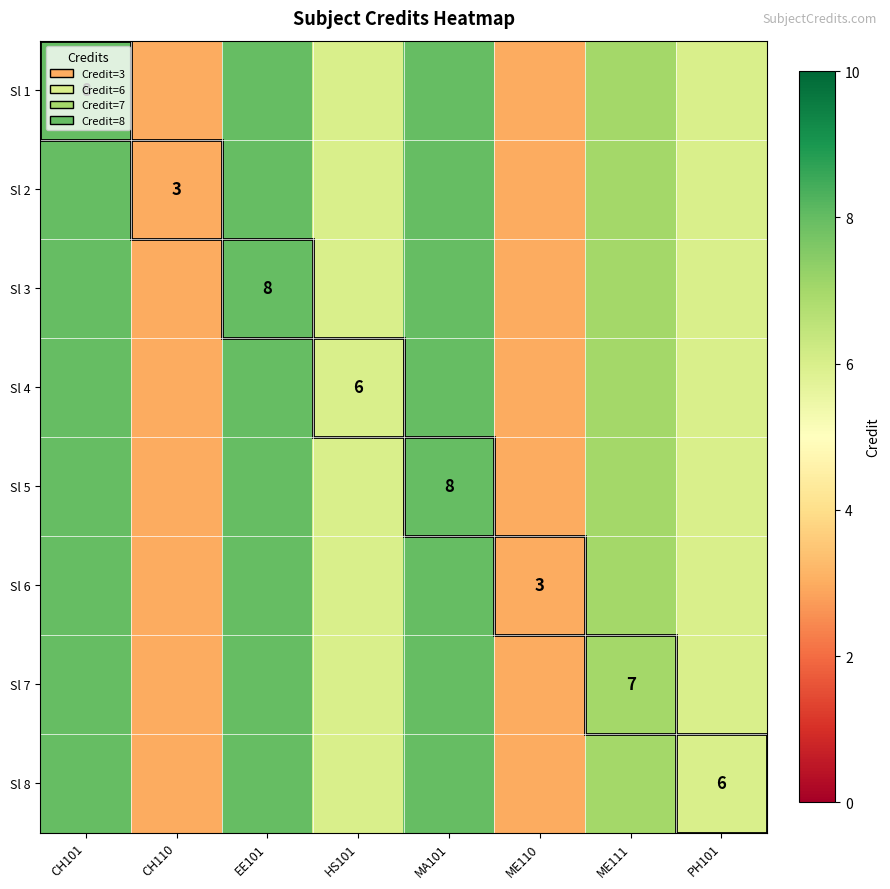

The value of Sl 7 at ME111 is 3. True or false?

False